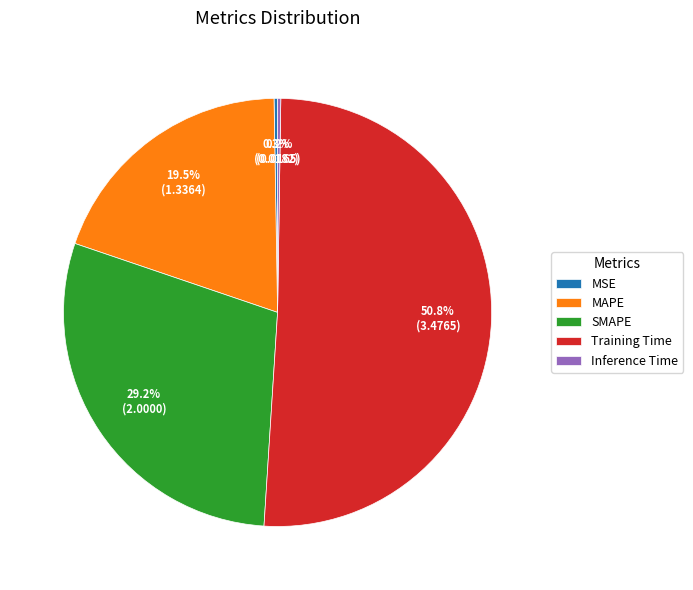

Does any single category account for the majority?

Yes